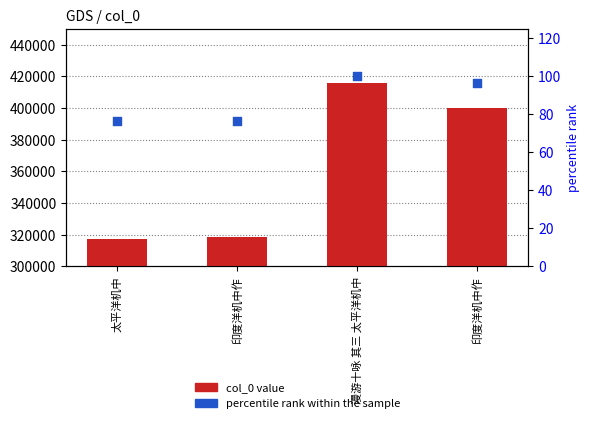

What is the total value across all series at 太平洋机中?

317529.4